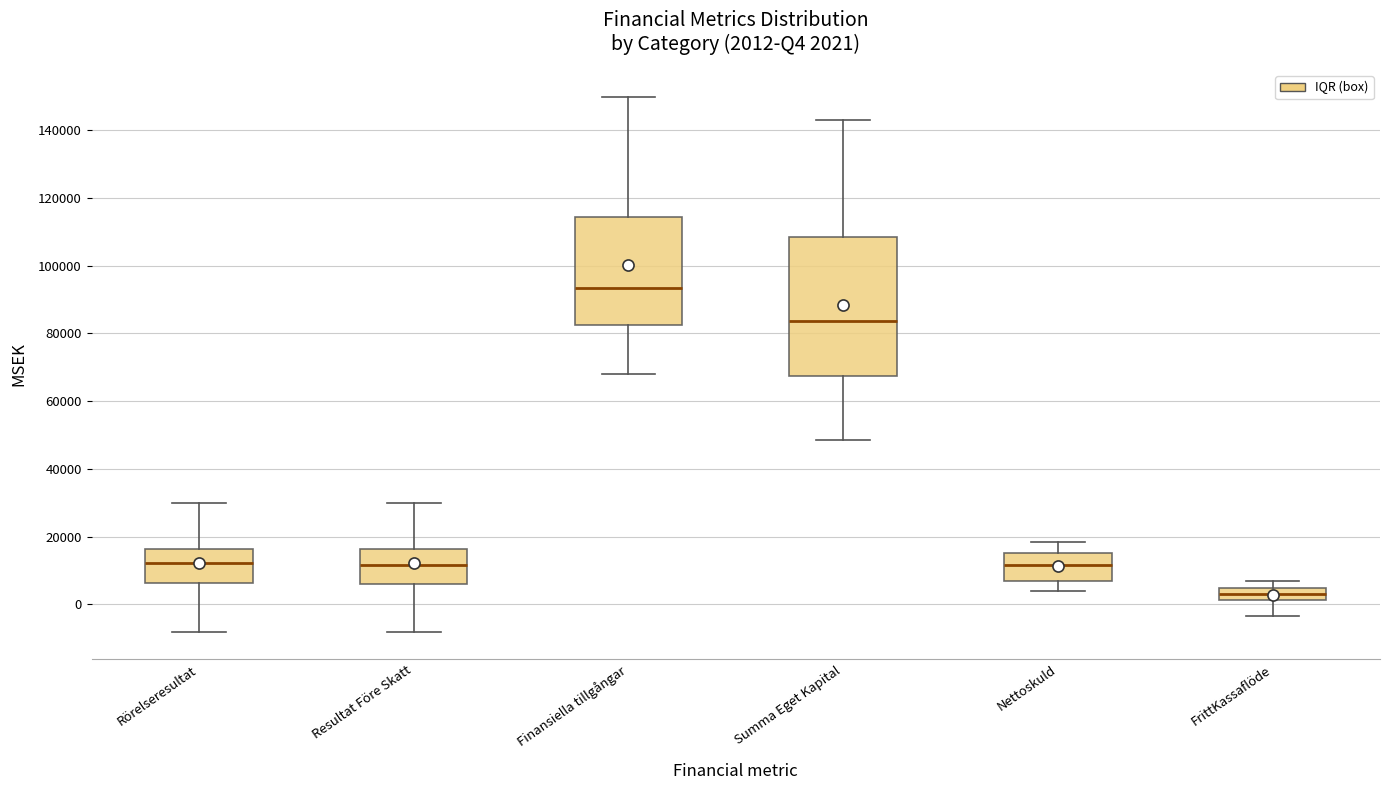

Comparing the boxes themselves (not the whiskers), which one is the tallest?

Summa Eget Kapital